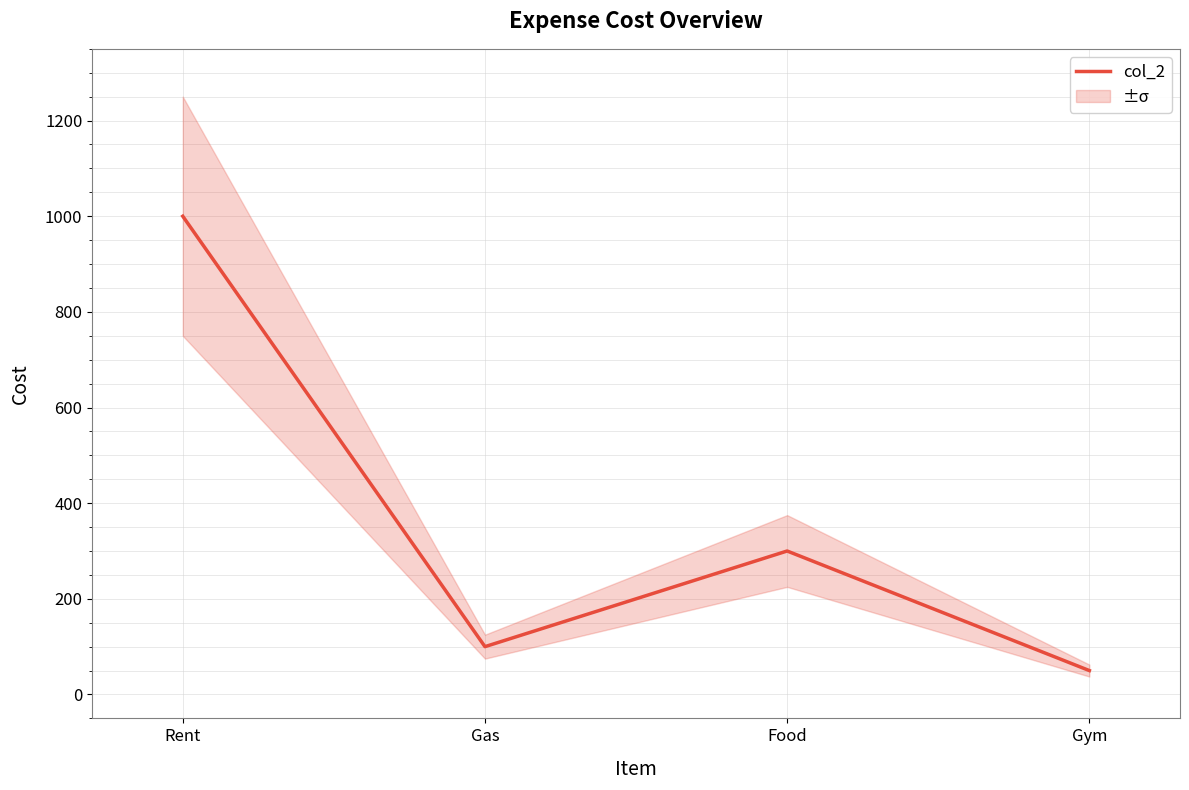

What is the change in value from Rent to Gym?

-950